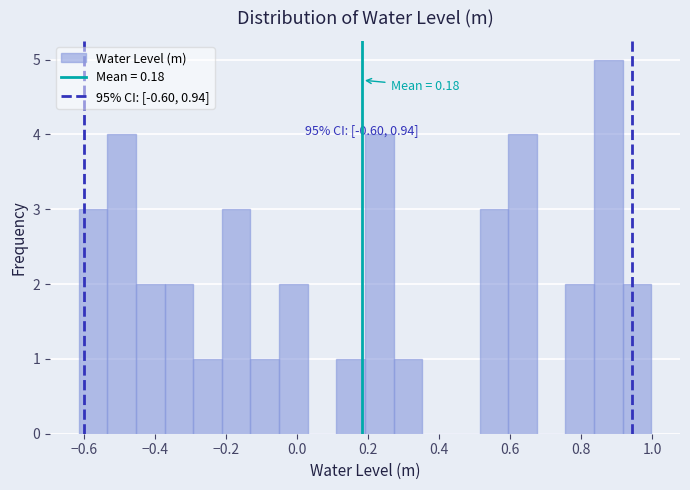

Over which range of the x-axis is the bar tallest?

0.84 to 0.92